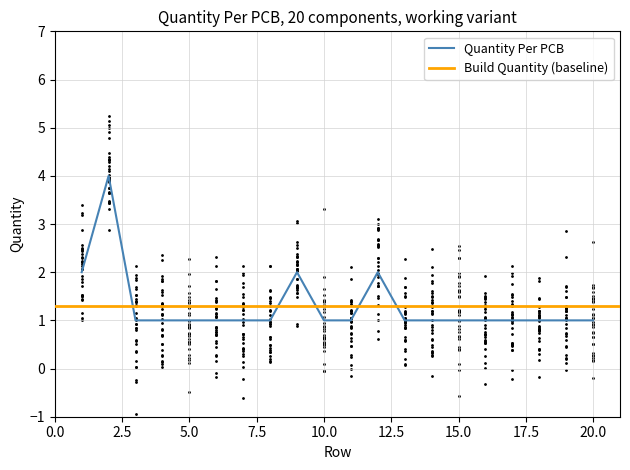

Approximately how many times larger is the value at 4 compared to 8?

1.0